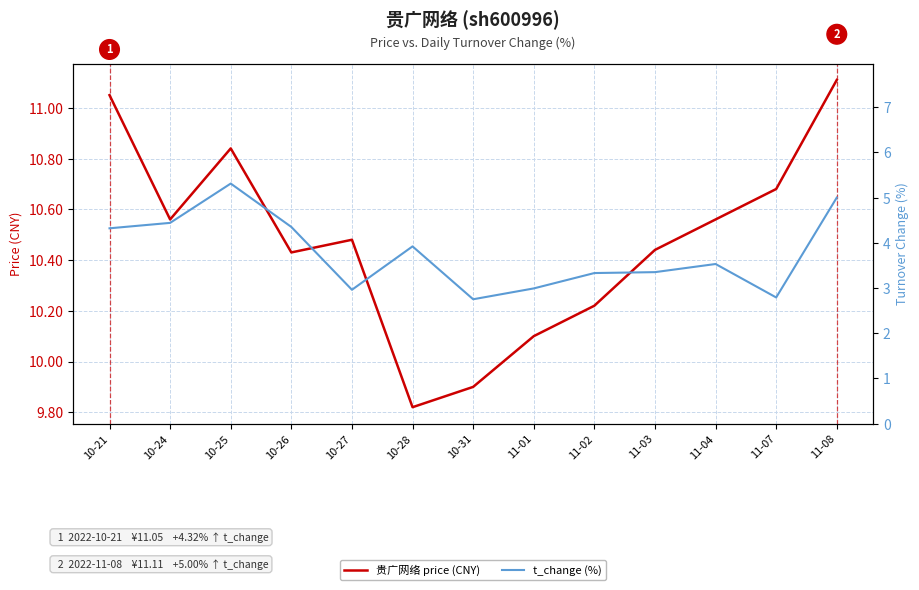

Which series has the largest range (max minus min)?

t_change (%)